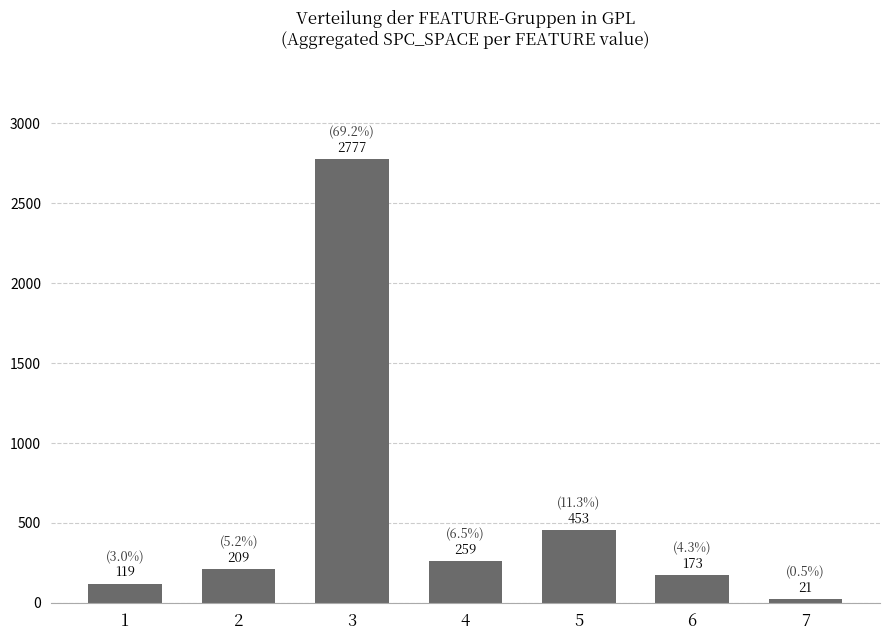

What value does the data have at 5, to the nearest 100?

500